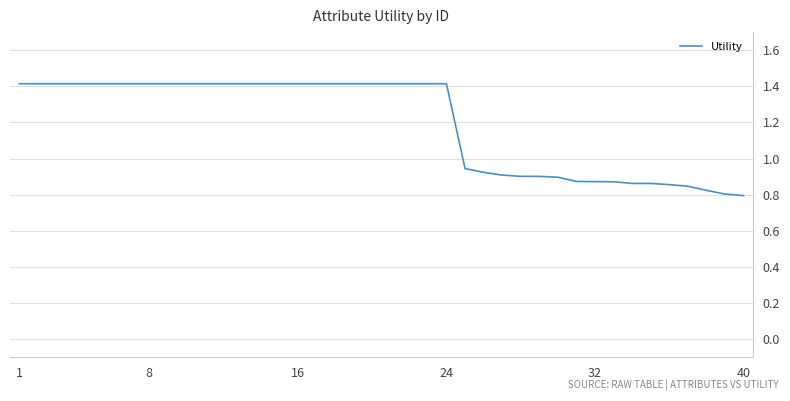

How many lines are shown in the chart?

1